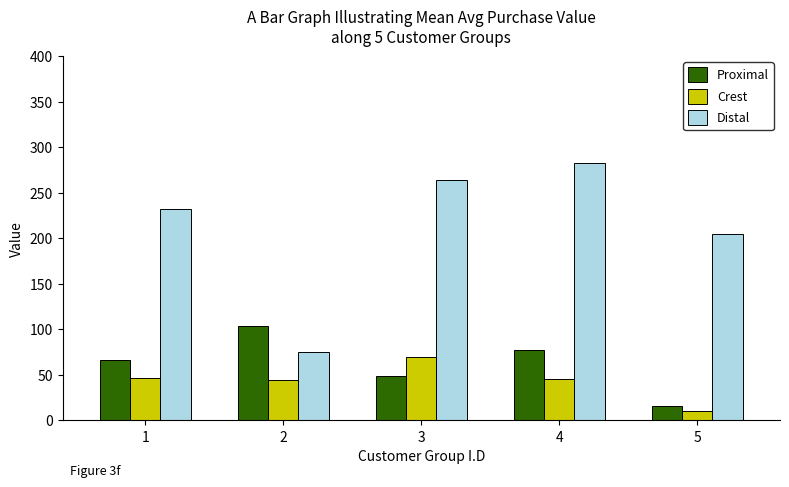

Which category has the lowest value in the Crest series?

5